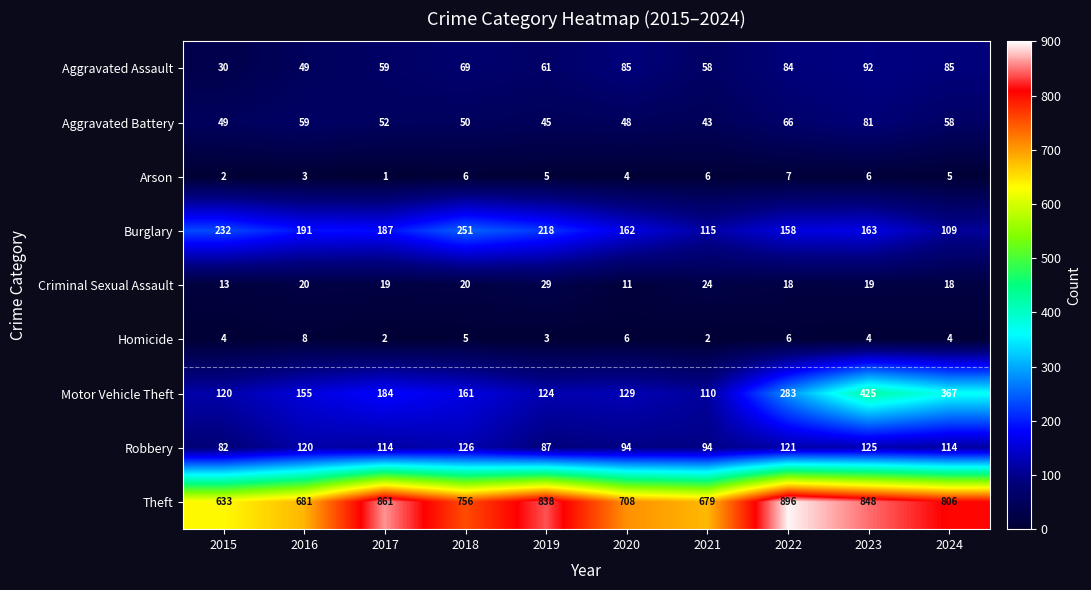

Which series has the largest total across all categories?

Theft